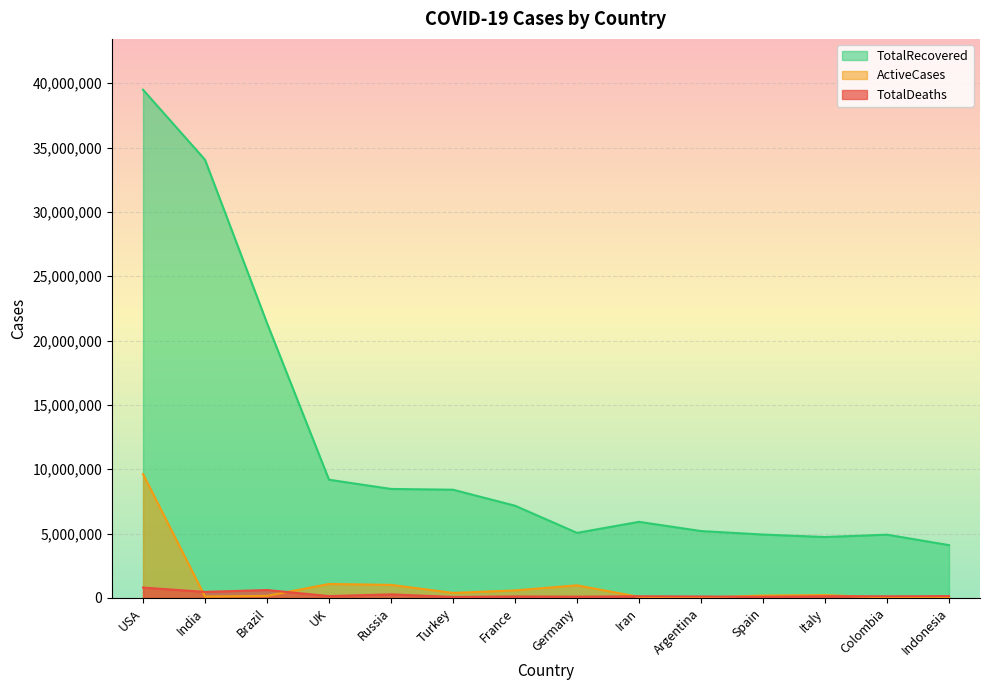

Count the number of categories in the chart.

14